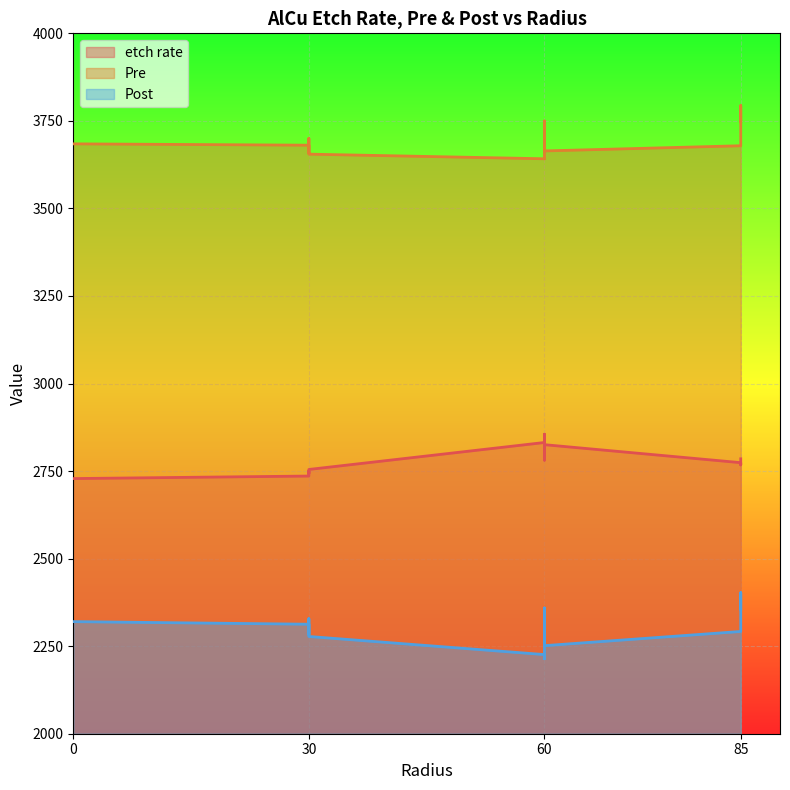

What is the difference between the second highest and minimum values in the Pre series?

108.0